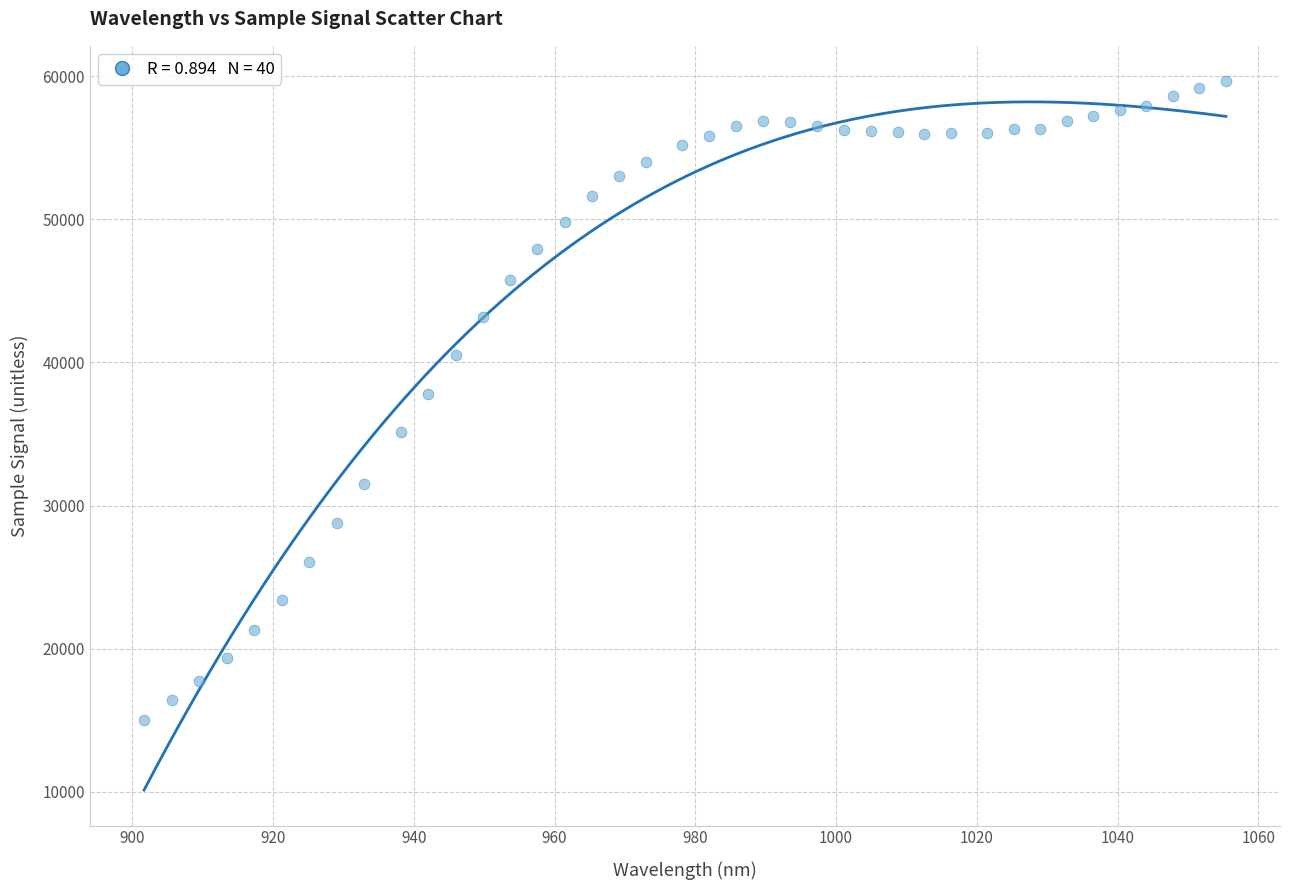

What is the range of Y values (max minus min)?

44617